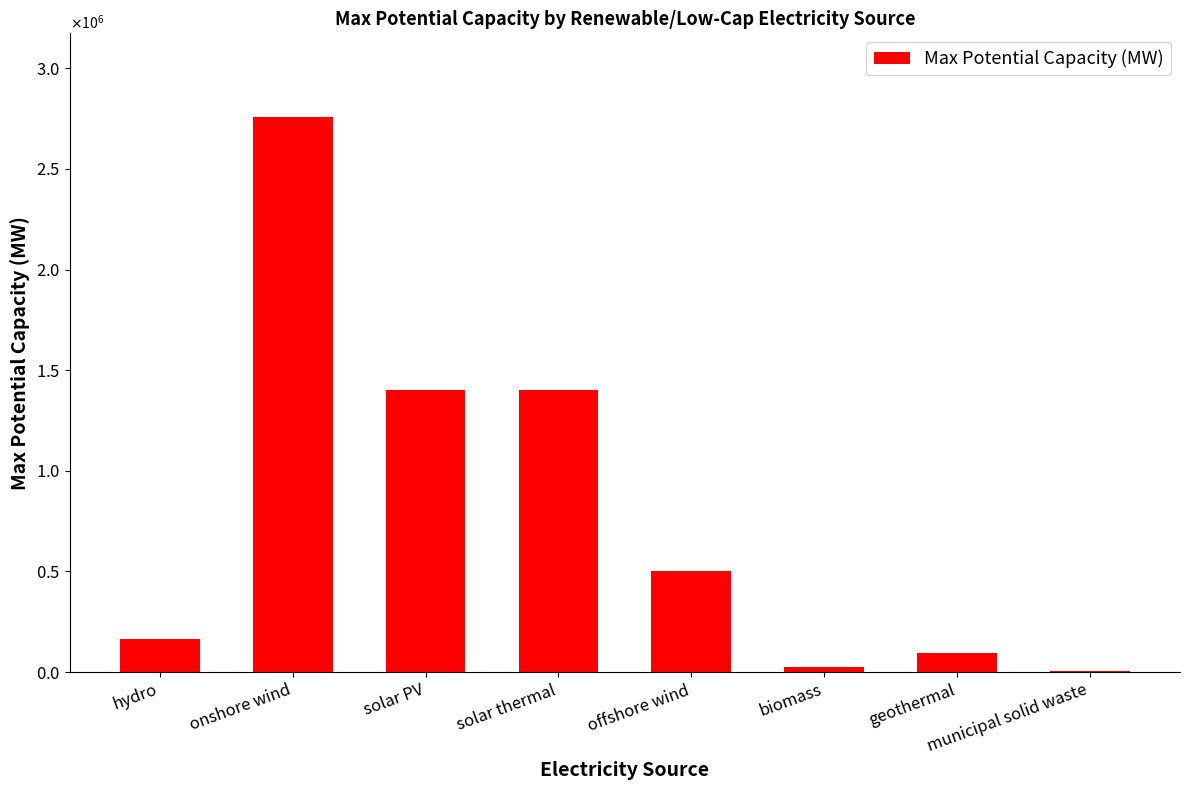

How many values are below 500000?

4